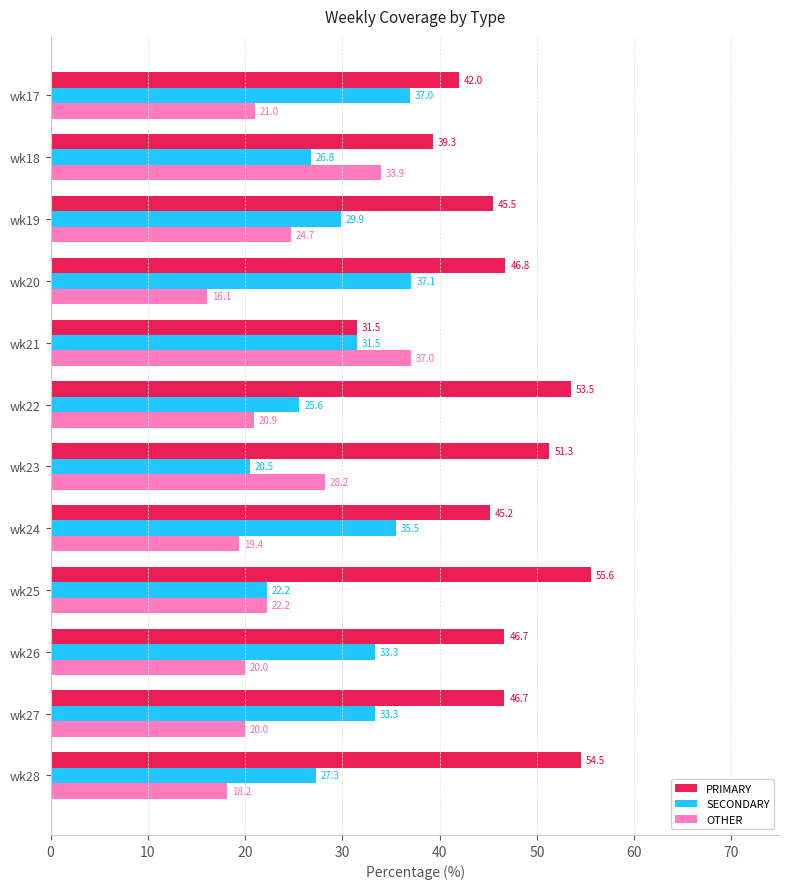

At how many categories does at least one series exceed 46?

7